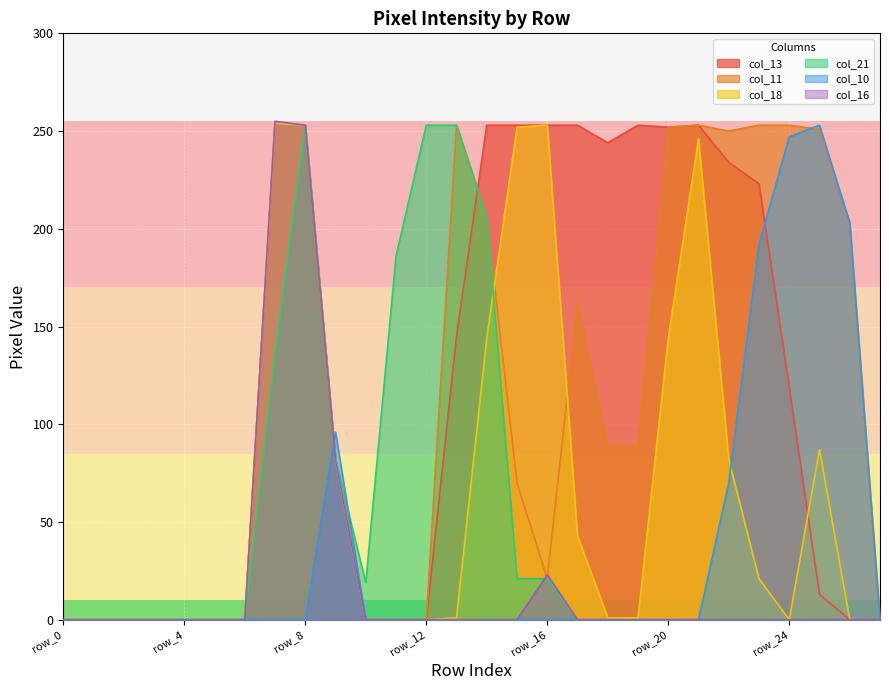

Where is the first local maximum for col_10?

row_9